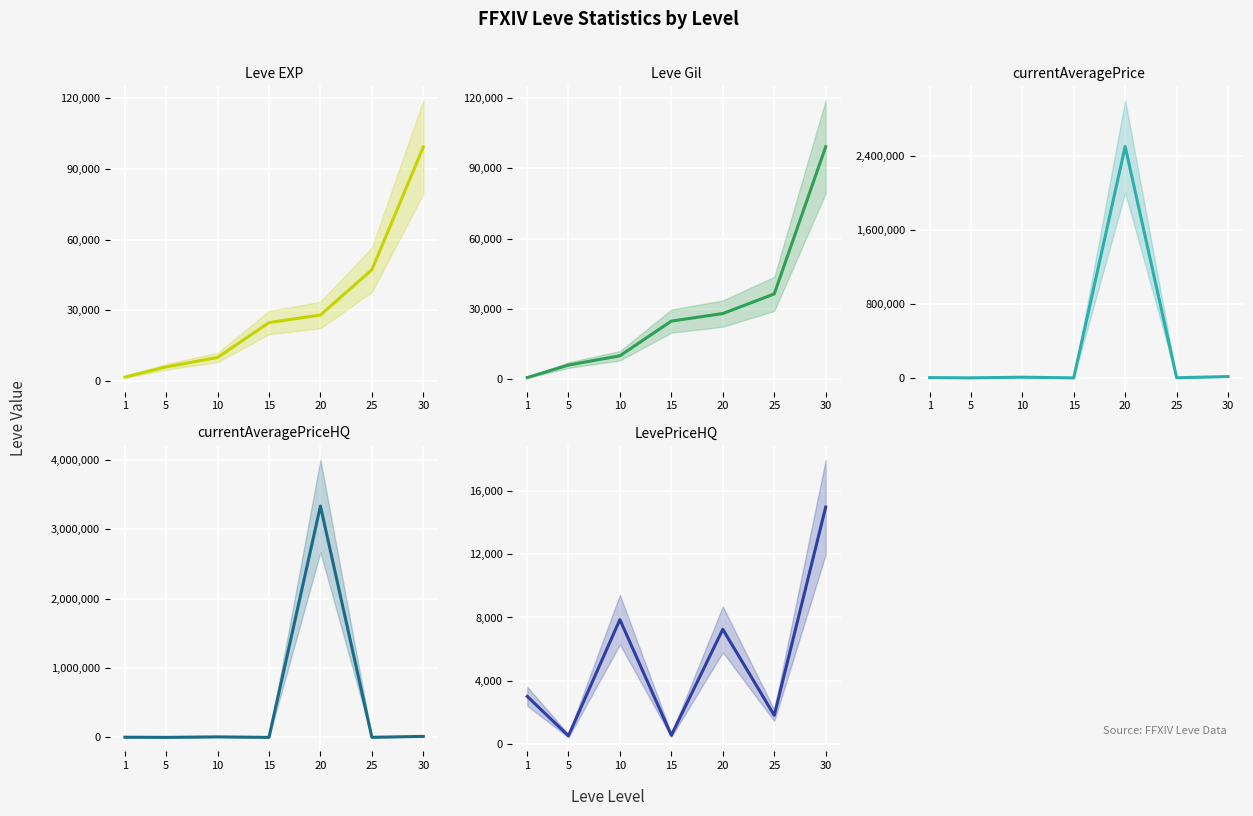

After their last crossing, which series has the higher values: Leve Gil or LevePriceHQ?

Leve Gil